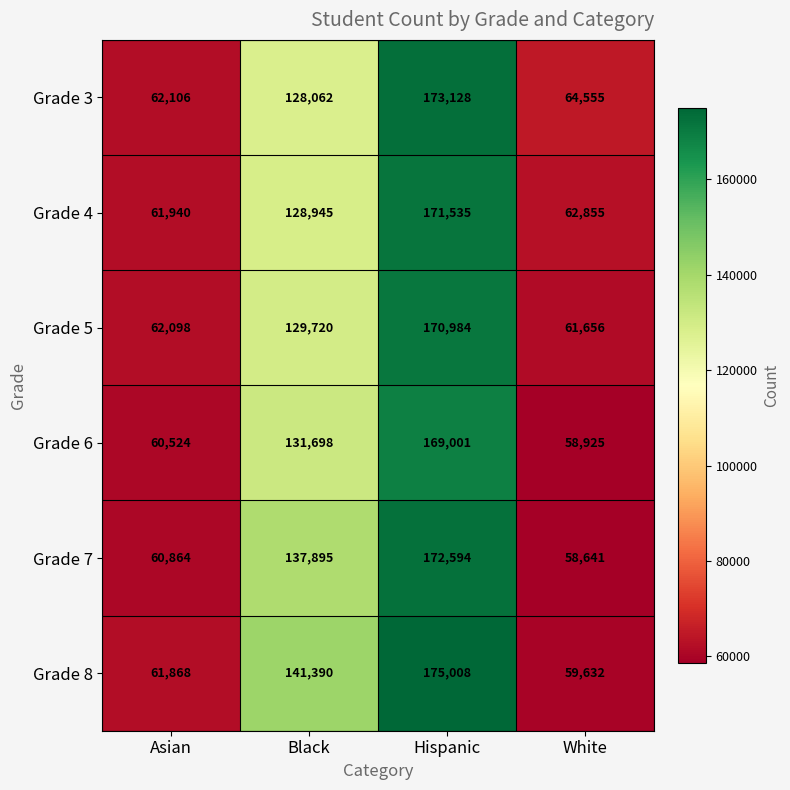

Which category has the highest value across all series?

Hispanic